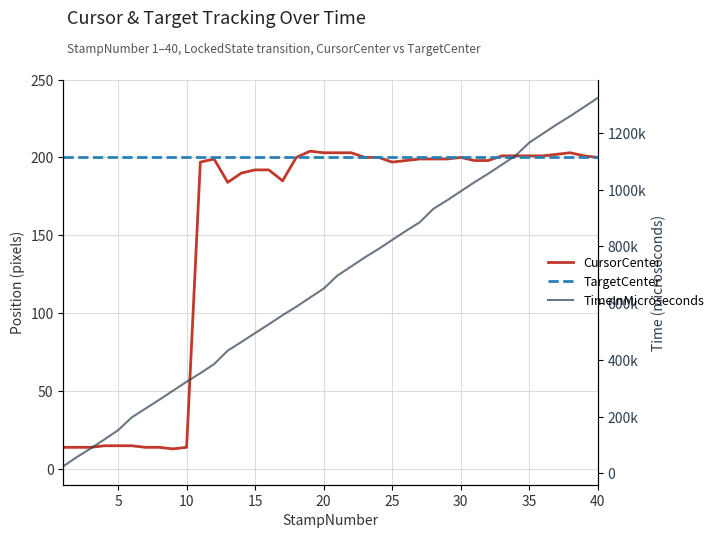

What is the difference between the highest and lowest values at 37?

1259611